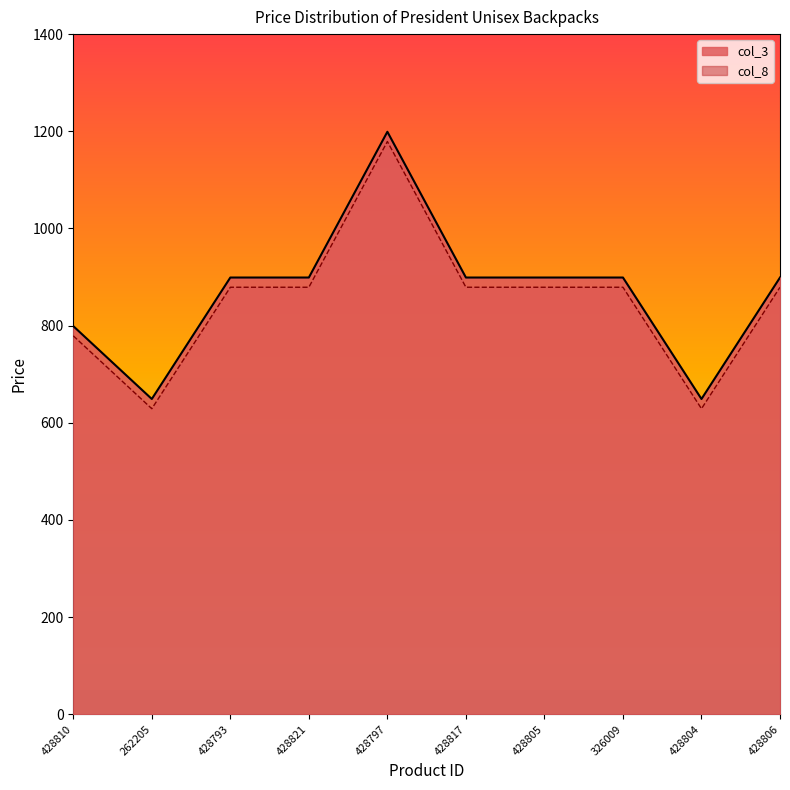

What is the label of the 7th point from the left?

428805